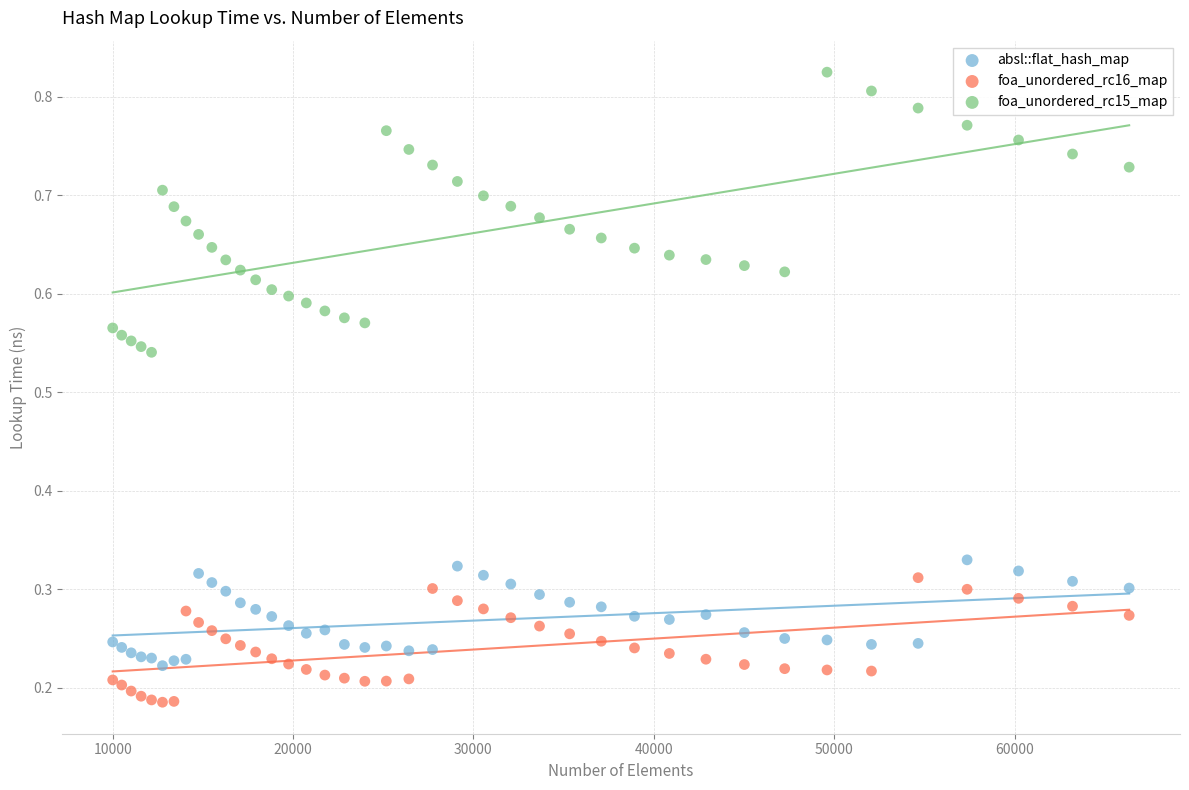

Which series reaches the maximum Y coordinate?

foa_unordered_rc15_map